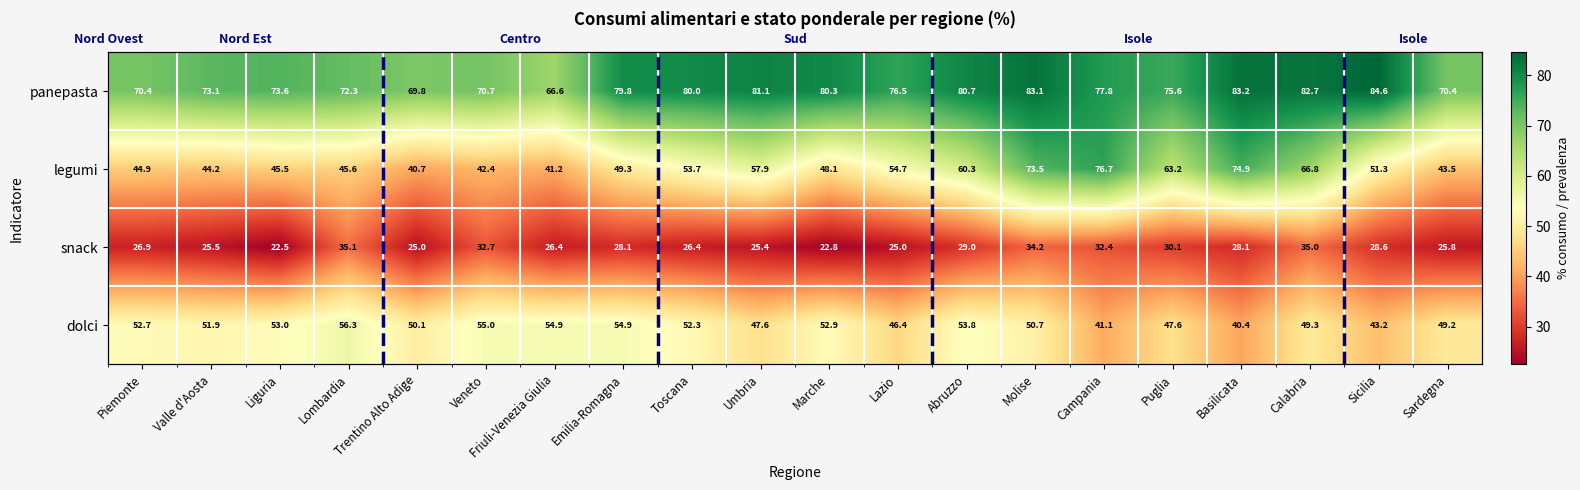

At Veneto, list the series in order from smallest to largest.

snack, legumi, dolci, panepasta